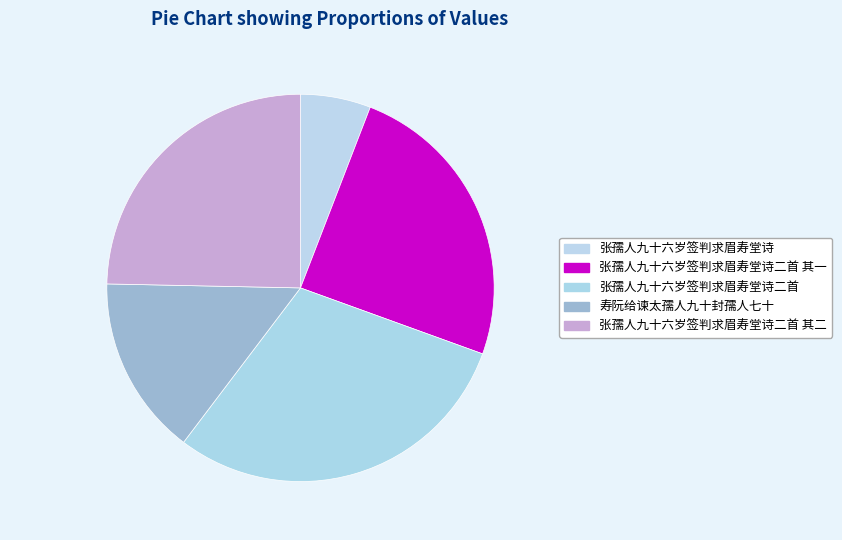

Is 寿阮给谏太孺人九十封孺人七十 the majority of the pie?

No